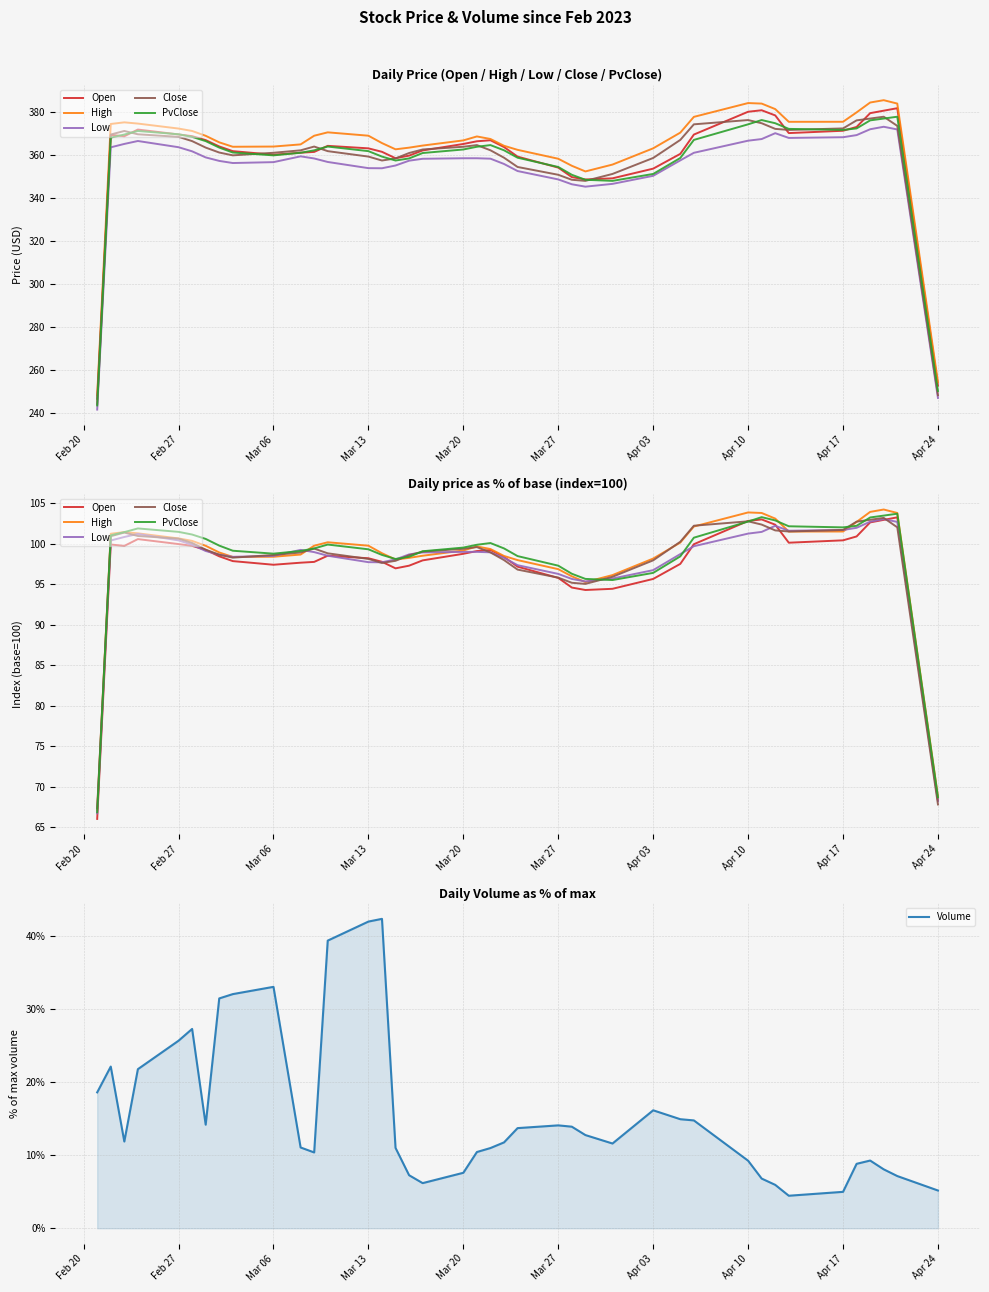

Rank the series by their maximum value, from lowest to highest.

Volume, Low, Close, Open, PvClose, High